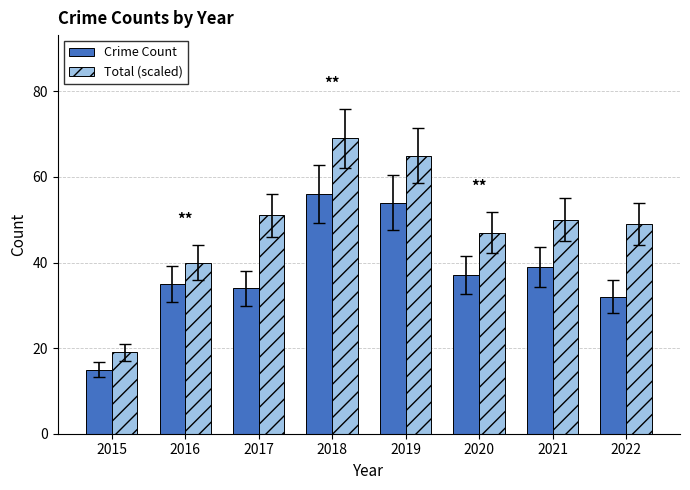

How many bars are there in each group?

2